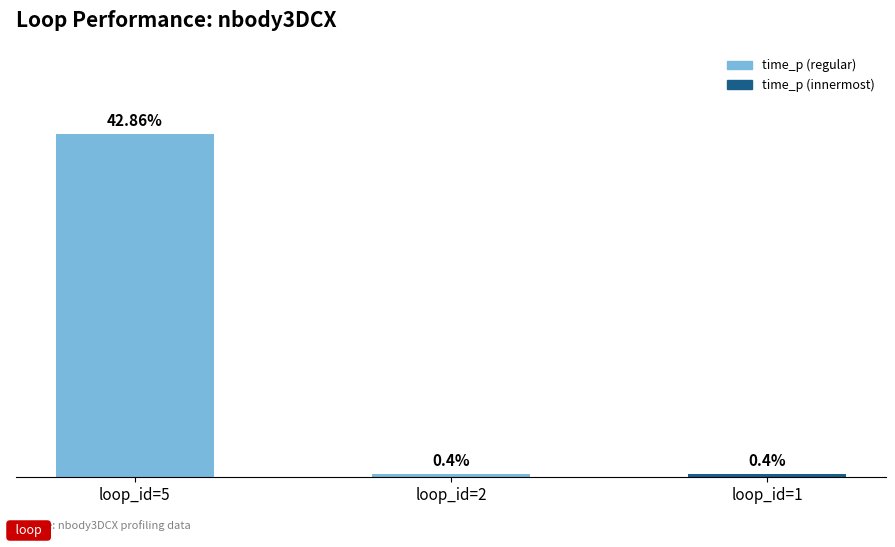

List the labels in order of value, smallest first.

loop_id=2, loop_id=1, loop_id=5